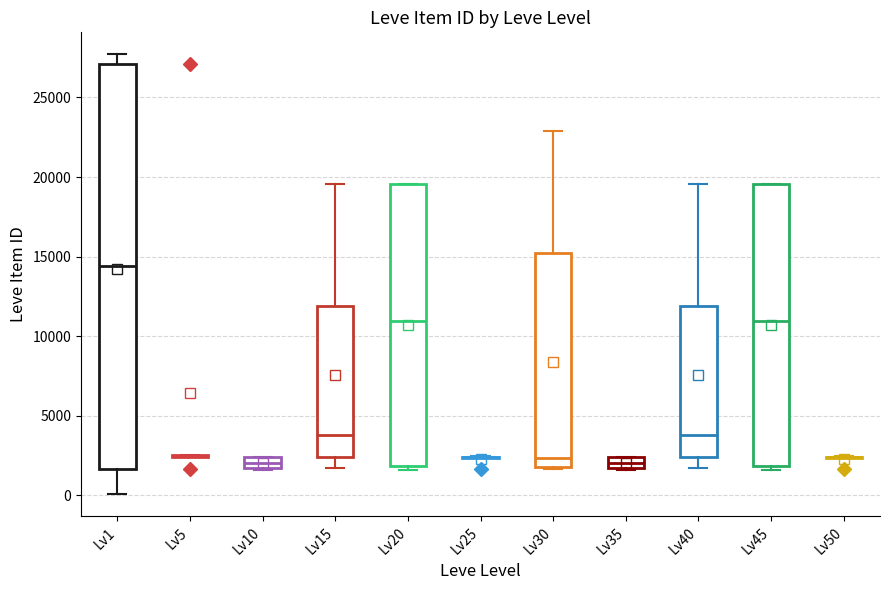

Where is the lower edge of the box for Lv45 on the y-axis? The values are not printed on the chart, so give them approximately, as read against the axis.

2000